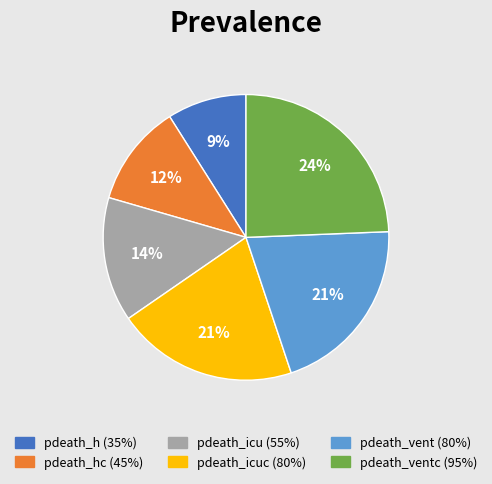

How many slices are in this pie chart?

6